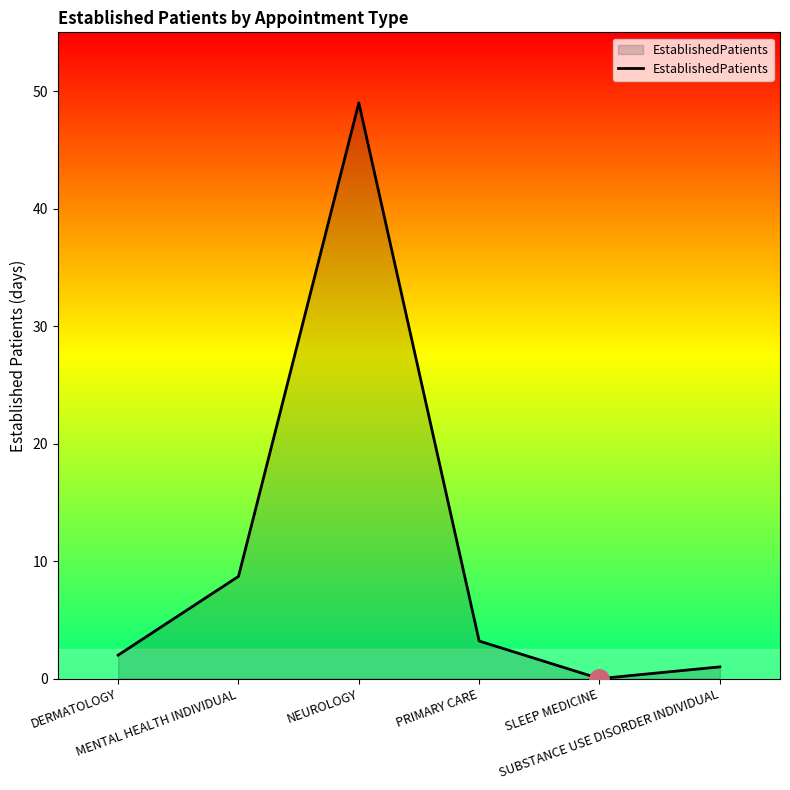

True or false: there are more than 2 points higher than both neighbors.

False